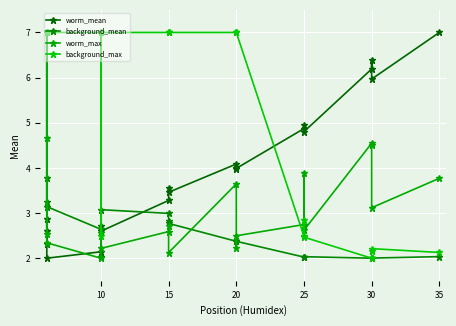

Rank the series at 30 from lowest to highest value.

background_mean, background_max, worm_max, worm_mean